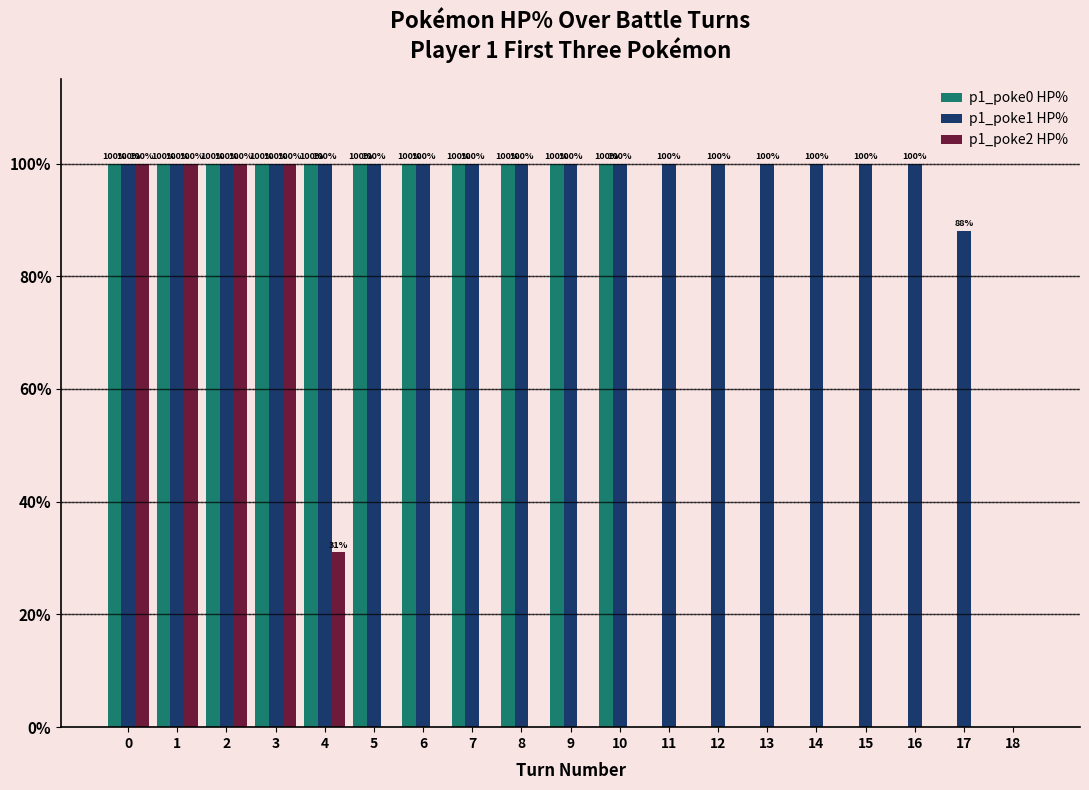

Reading right to left, extract all data points from this chart.

p1_poke0 HP%: 18=0	17=0	16=0	15=0	14=0	13=0	12=0	11=0	10=100	9=100	8=100	7=100	6=100	5=100	4=100	3=100	2=100	1=100	0=100
p1_poke1 HP%: 18=0	17=88	16=100	15=100	14=100	13=100	12=100	11=100	10=100	9=100	8=100	7=100	6=100	5=100	4=100	3=100	2=100	1=100	0=100
p1_poke2 HP%: 18=0	17=0	16=0	15=0	14=0	13=0	12=0	11=0	10=0	9=0	8=0	7=0	6=0	5=0	4=31	3=100	2=100	1=100	0=100